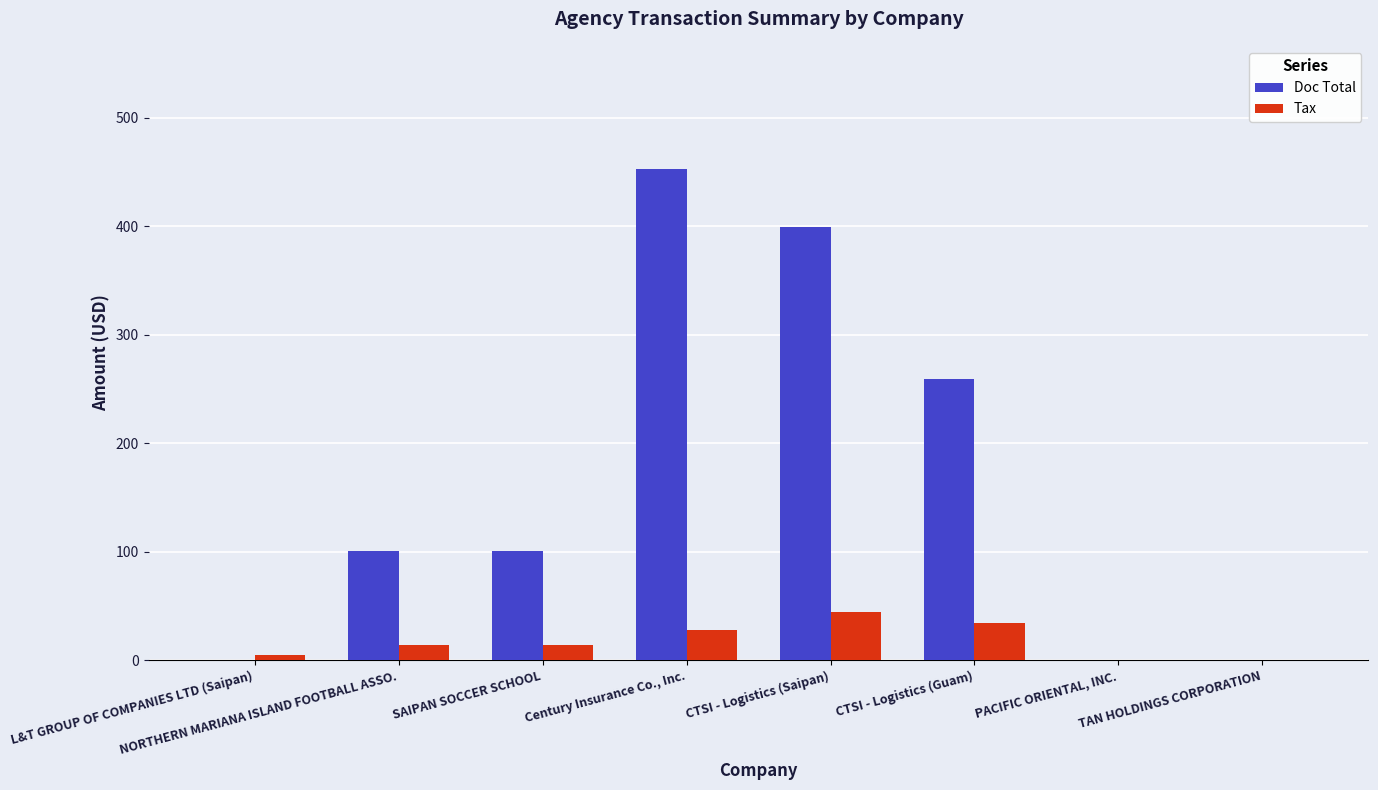

How many groups of bars are there?

8